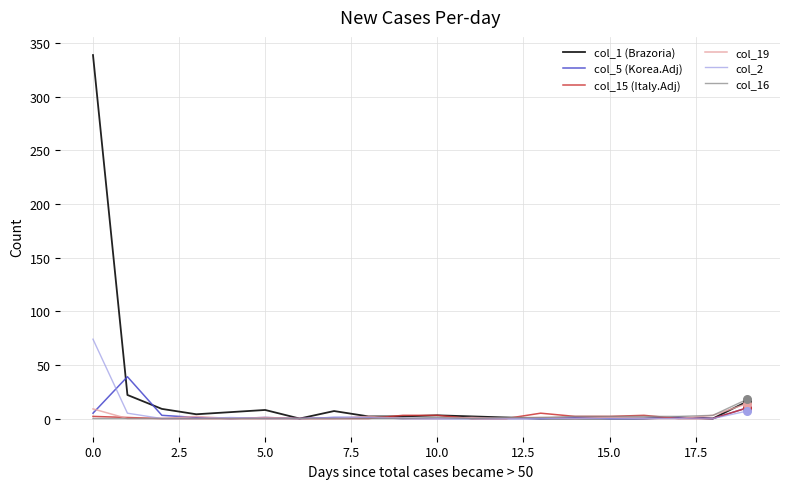

At how many categories does at least one series exceed 32?

2